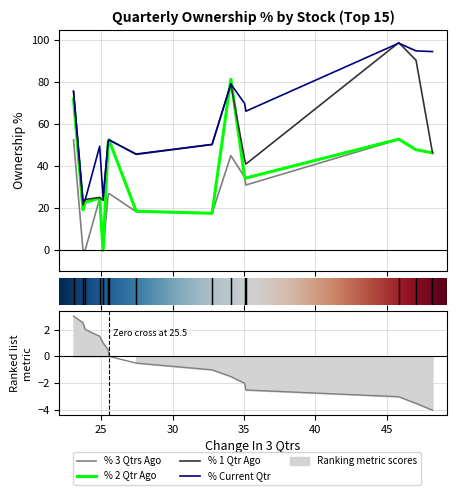

How many data points does each series have?

15